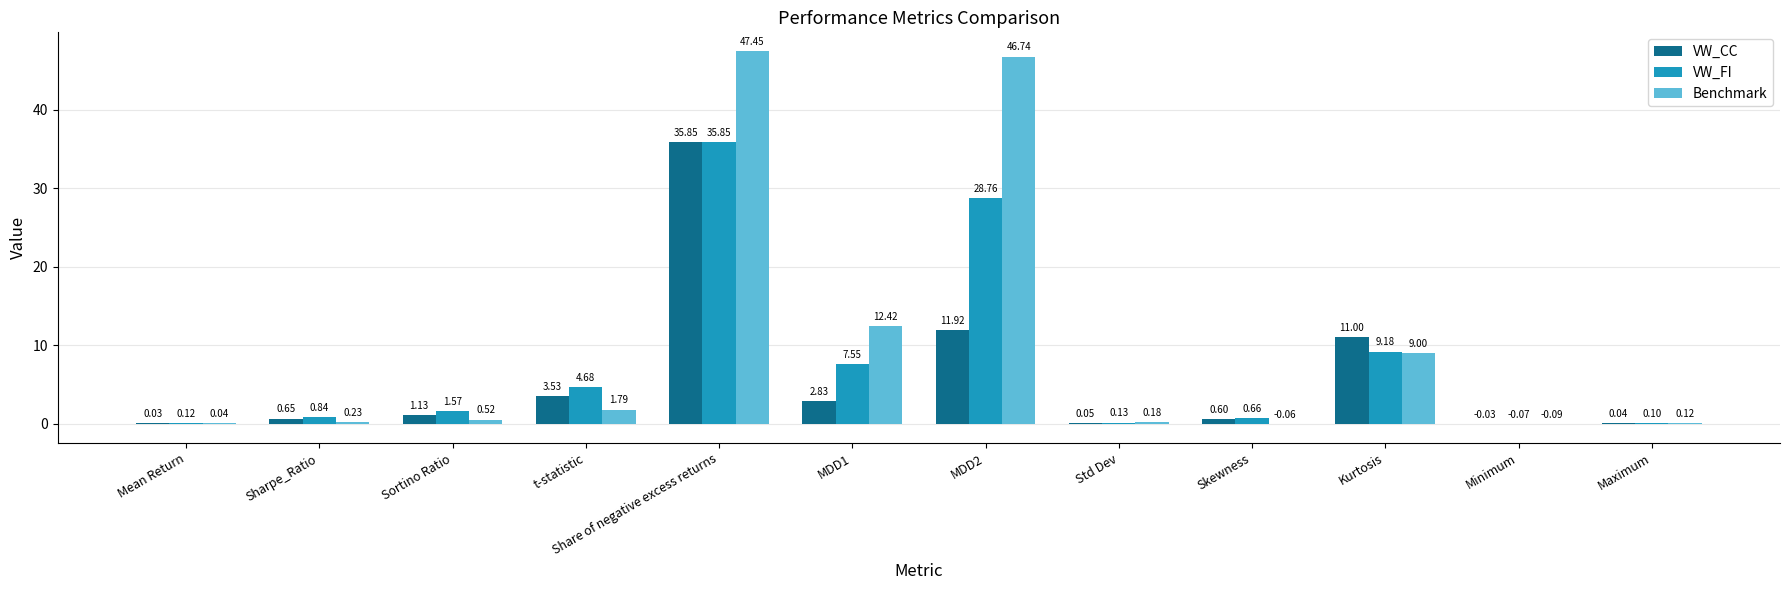

At which category is the sum across all series the highest?

Share of negative excess returns